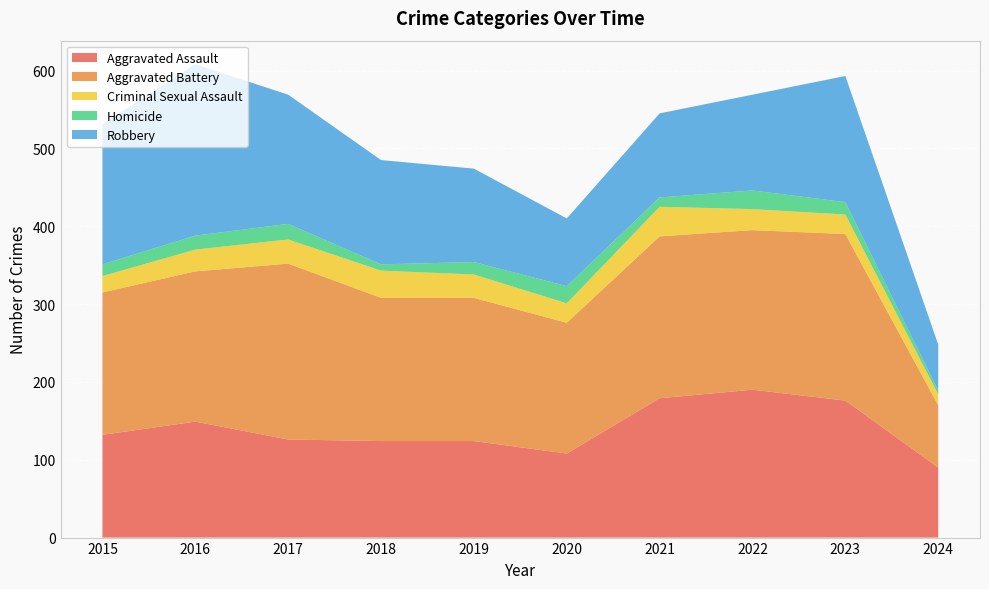

Reading right to left, list all the values displayed in this chart.

Aggravated Assault: 2024=90	2023=176	2022=190	2021=179	2020=108	2019=124	2018=124	2017=126	2016=149	2015=132
Aggravated Battery: 2024=80	2023=214	2022=205	2021=208	2020=168	2019=184	2018=184	2017=226	2016=193	2015=183
Criminal Sexual Assault: 2024=14	2023=25	2022=27	2021=38	2020=25	2019=30	2018=35	2017=31	2016=28	2015=21
Homicide: 2024=5	2023=16	2022=24	2021=12	2020=22	2019=16	2018=8	2017=20	2016=18	2015=15
Robbery: 2024=59	2023=162	2022=123	2021=108	2020=87	2019=120	2018=134	2017=166	2016=220	2015=180